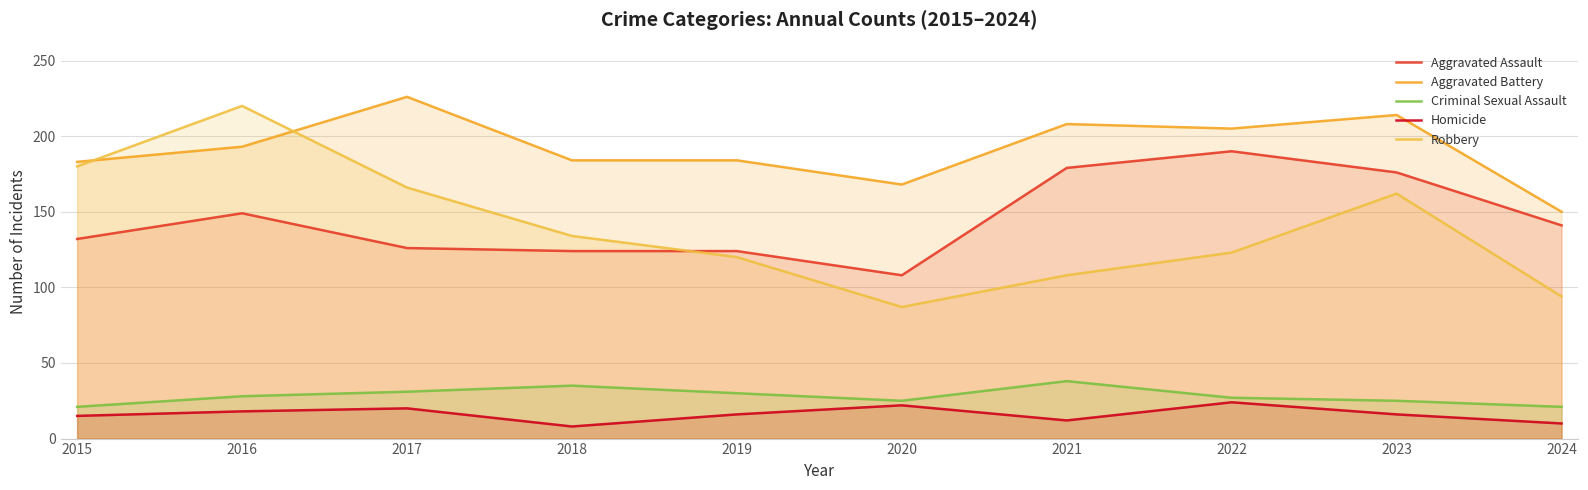

What is the average value of the Aggravated Assault series?

145